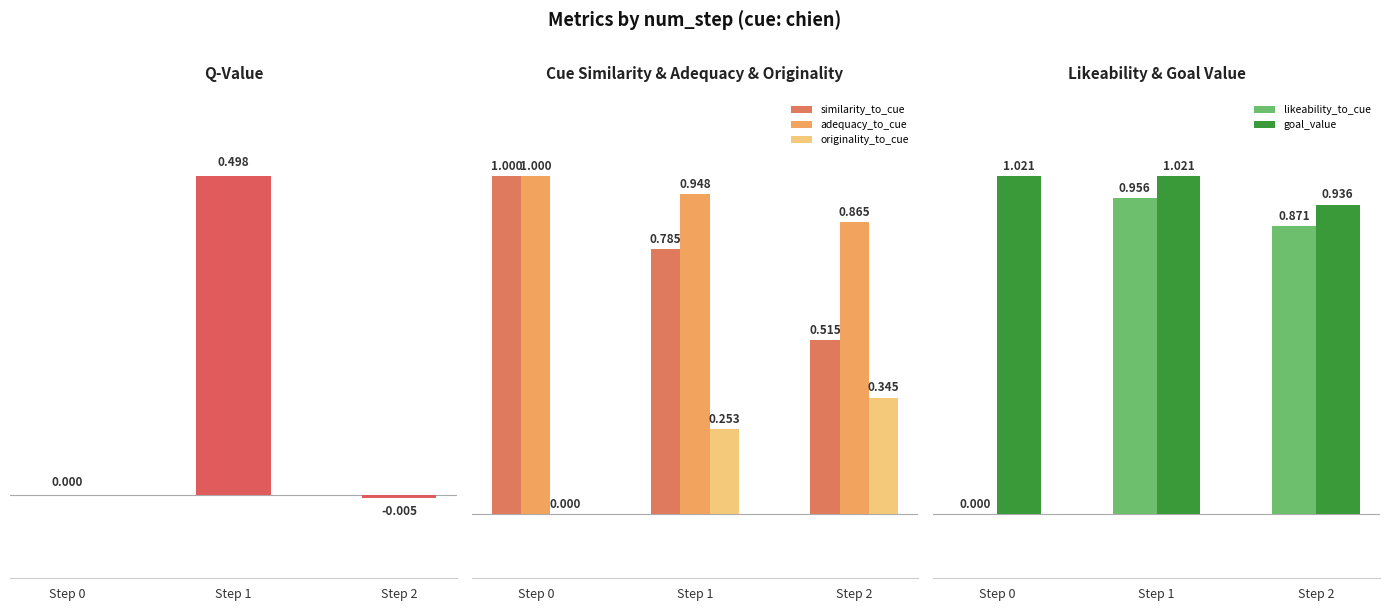

Is the value of originality_to_cue at Step 2 greater than the value of adequacy_to_cue at Step 1?

No